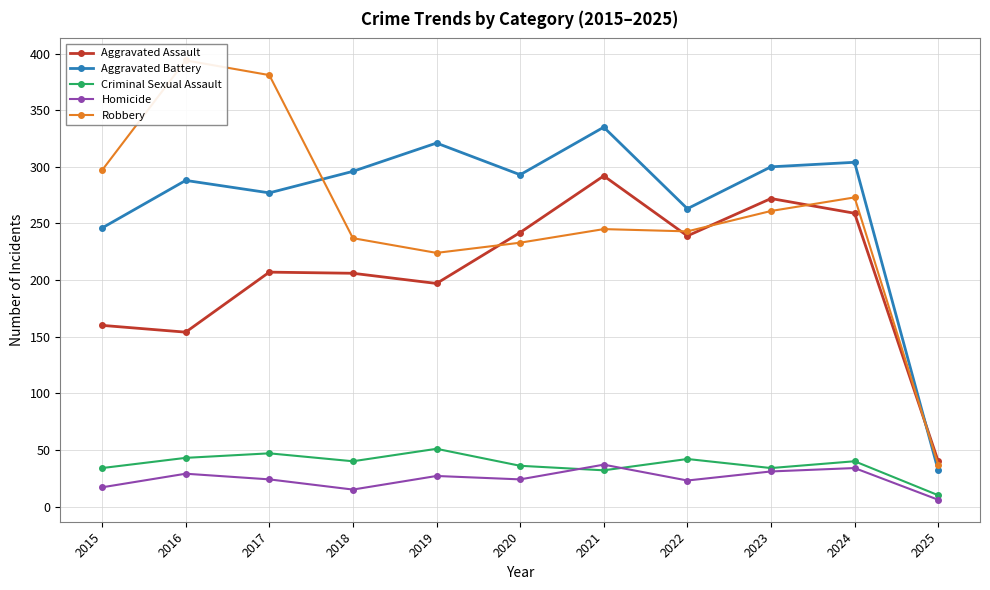

True or false: Criminal Sexual Assault has a value of 15 at 2022.

False